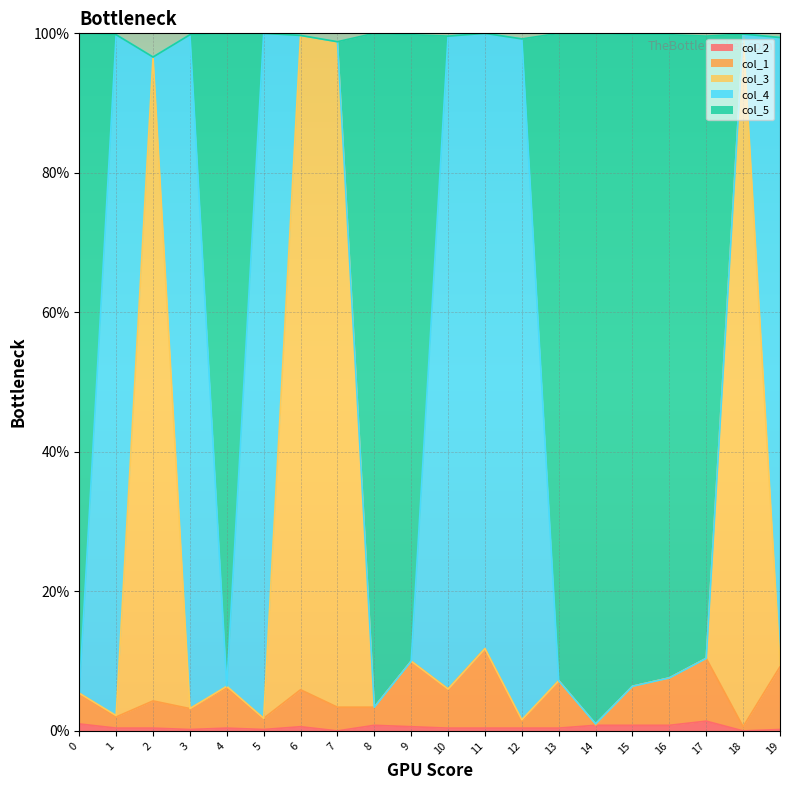

What are all the series names shown in the legend?

col_2, col_1, col_3, col_4, col_5